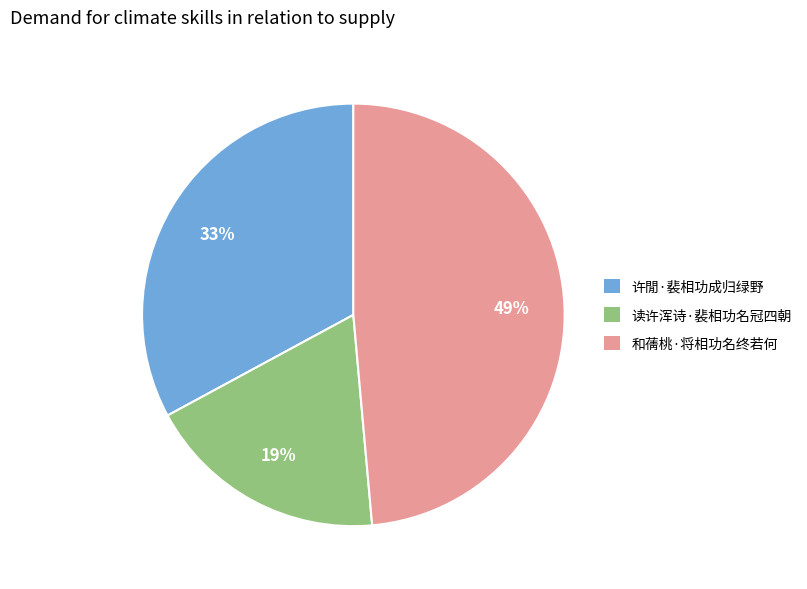

How many slices are in this pie chart?

3